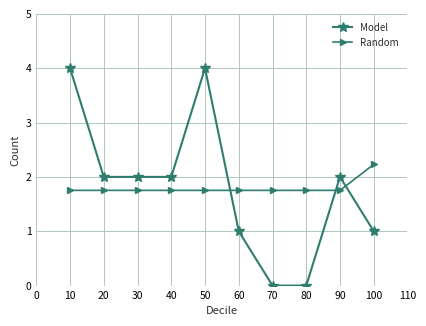

Is it true that Random equals 0.7 at 10?

False